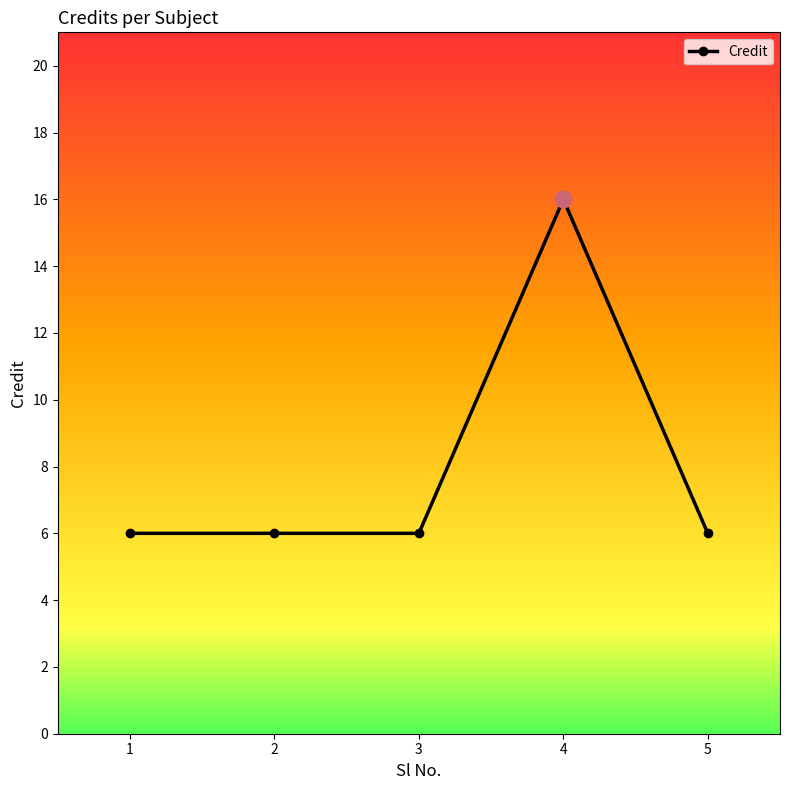

What is the sum of the values at 5 and 3?

12